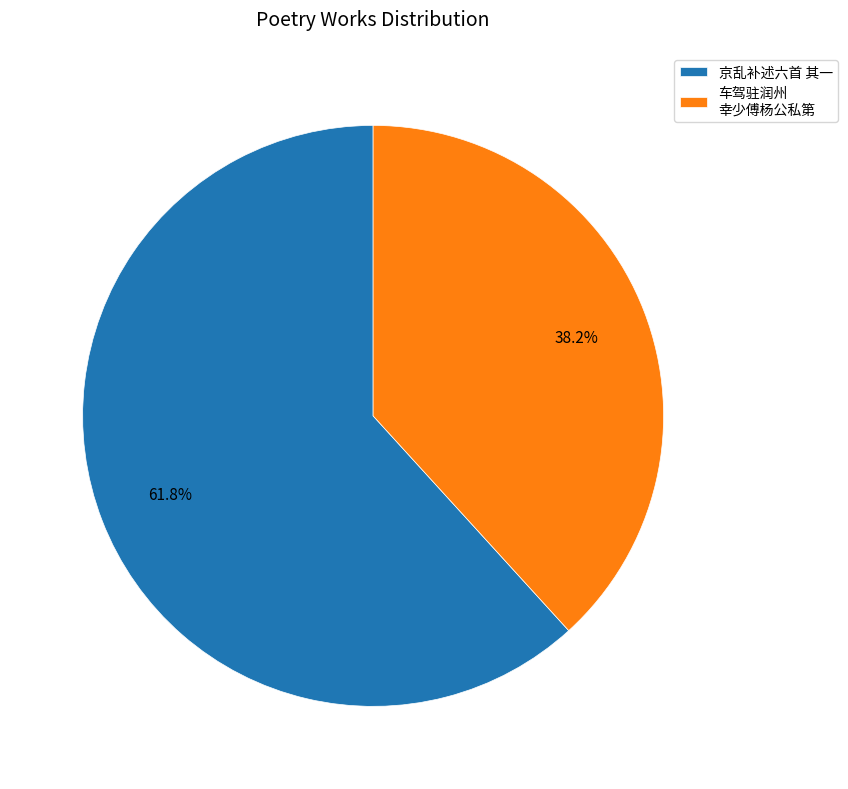

To the nearest percent, what percentage of the pie is 京乱补述六首 其一?

62%